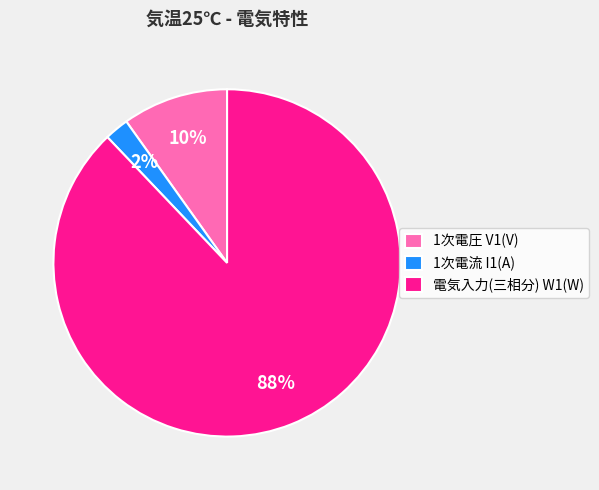

What percentage is the 1次電圧 V1(V) slice, to the nearest percent?

10%